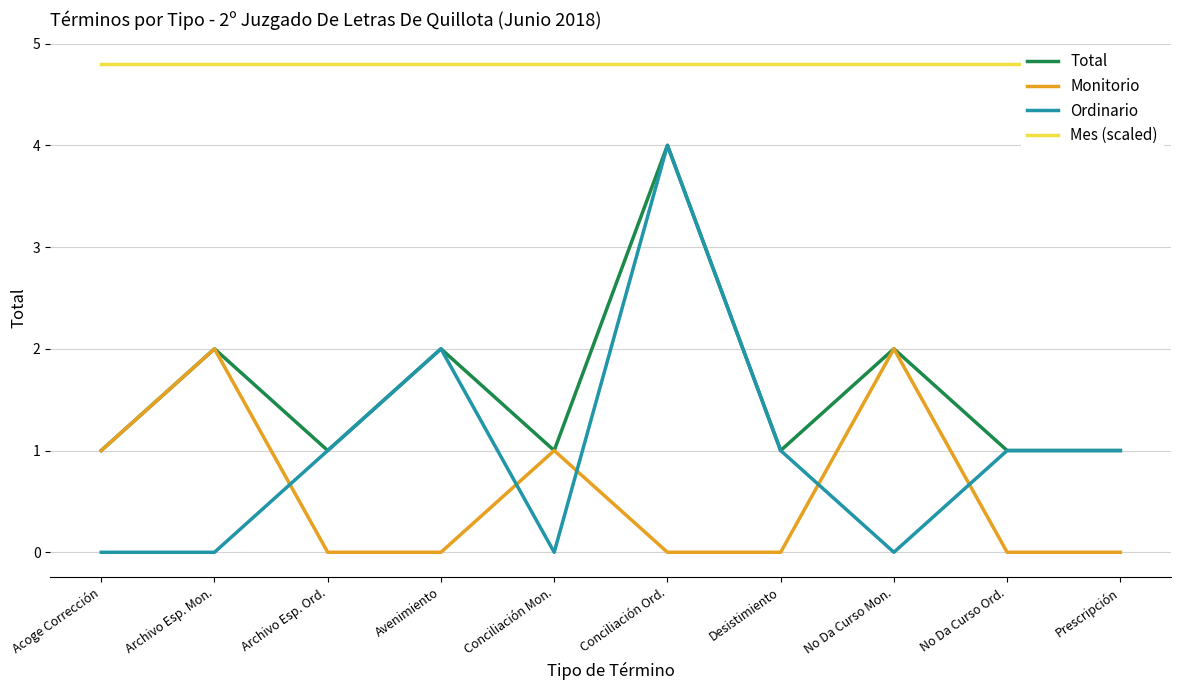

The Monitorio series shows 3.4 at No Da Curso Mon.. True or false?

False